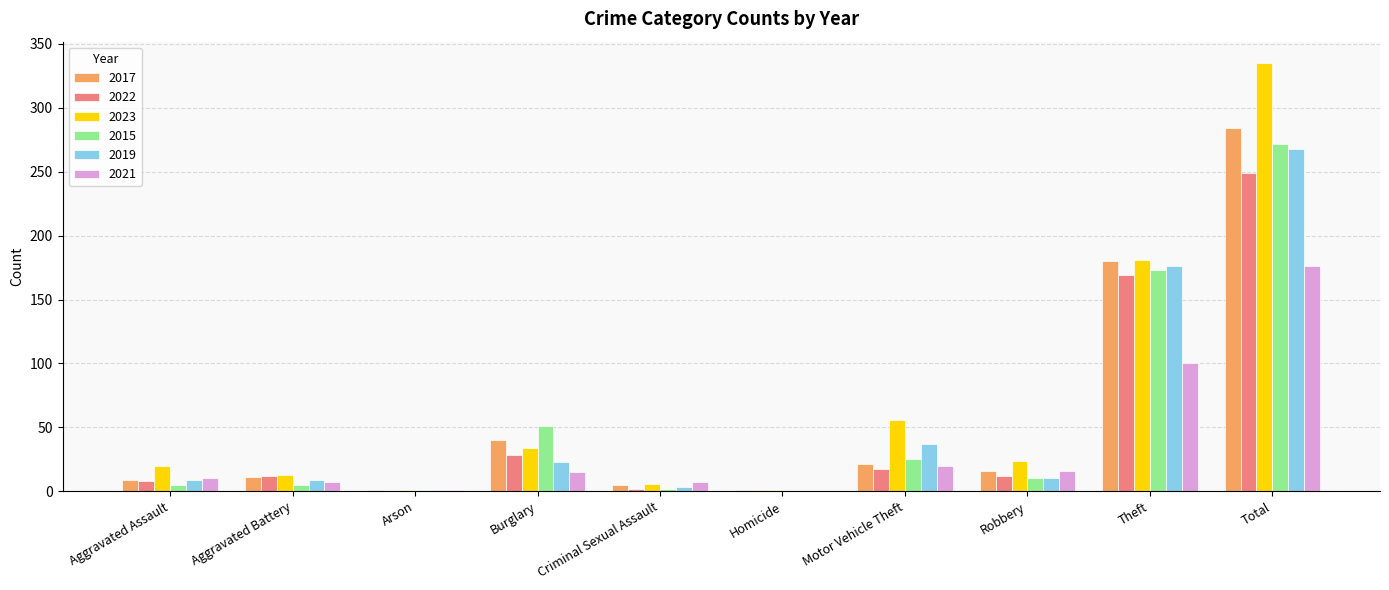

At which label is 2022 closest to 124?

Theft